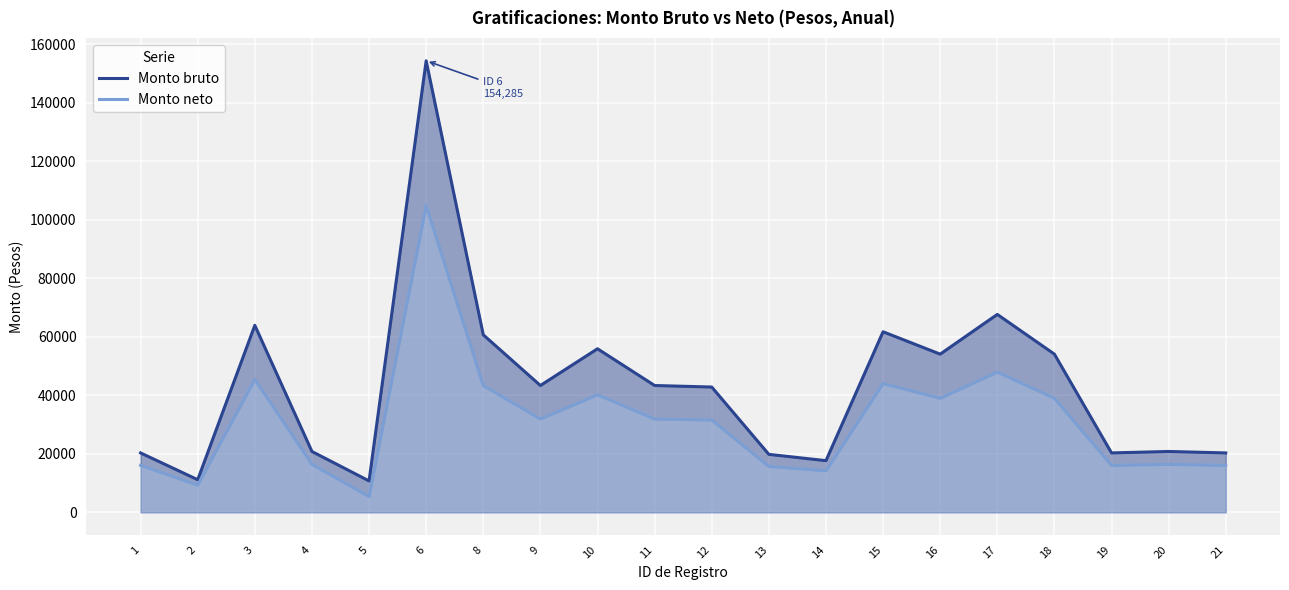

What are all the series names shown in the legend?

Monto bruto, Monto neto